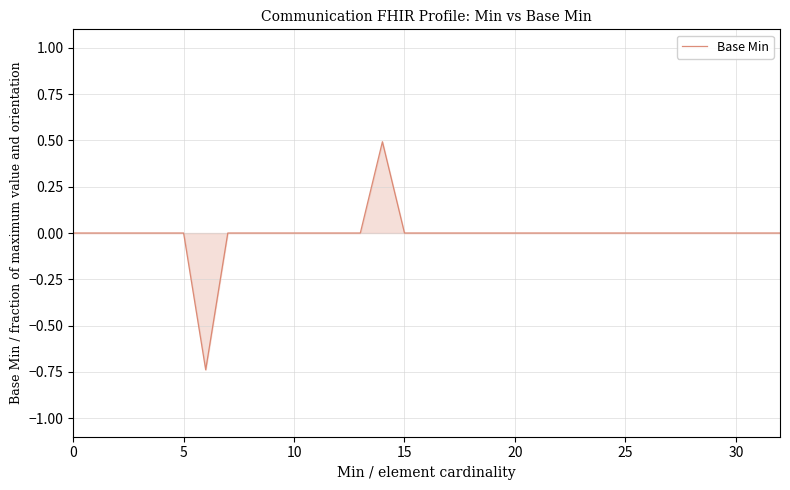

What is the difference between the maximum and minimum values?

1.2